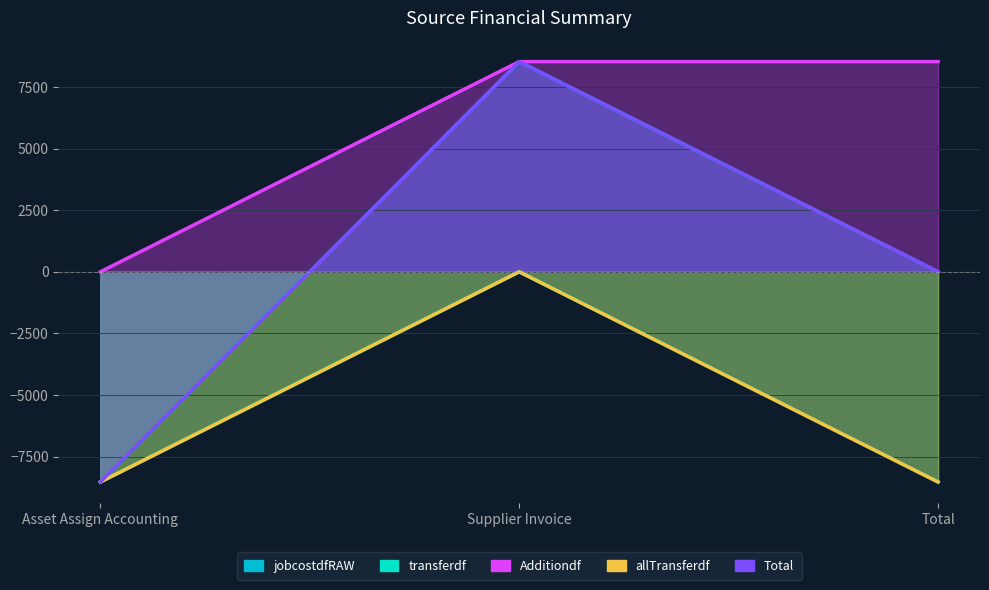

True or false: transferdf has a value of -8531.5 at Asset Assign Accounting.

True